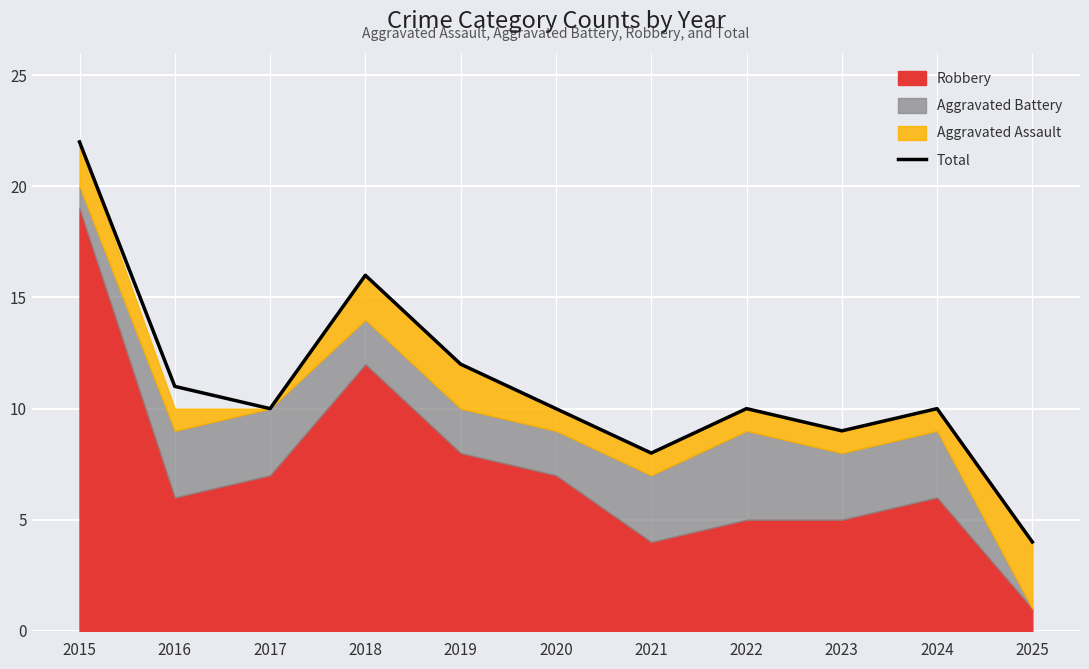

What is the value of the 2nd point from the left?

11